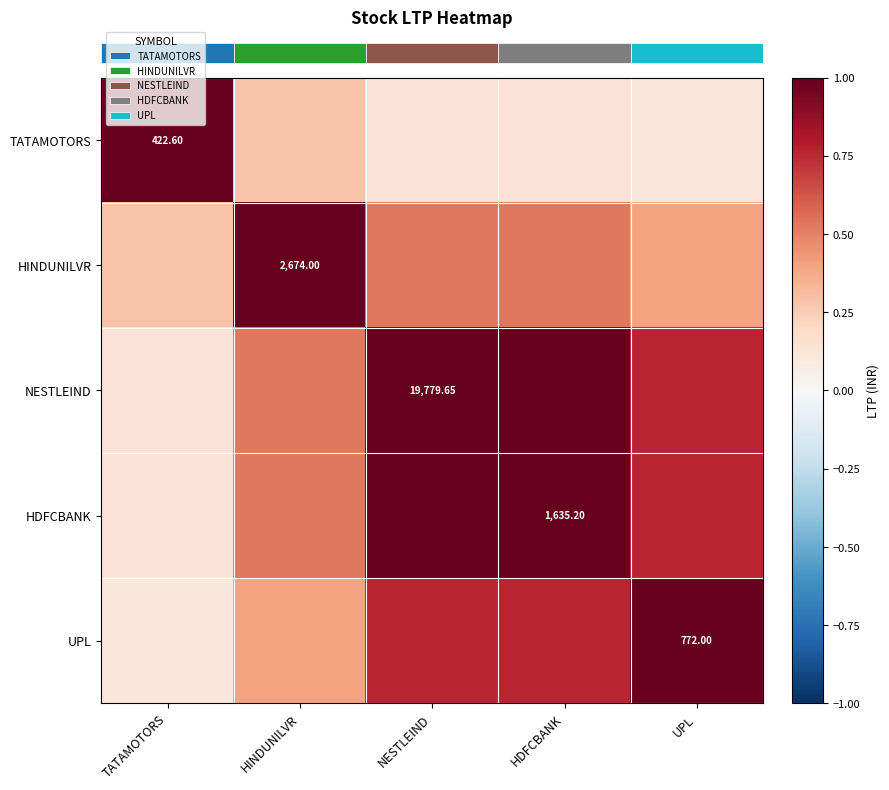

How many data points does each series have?

5